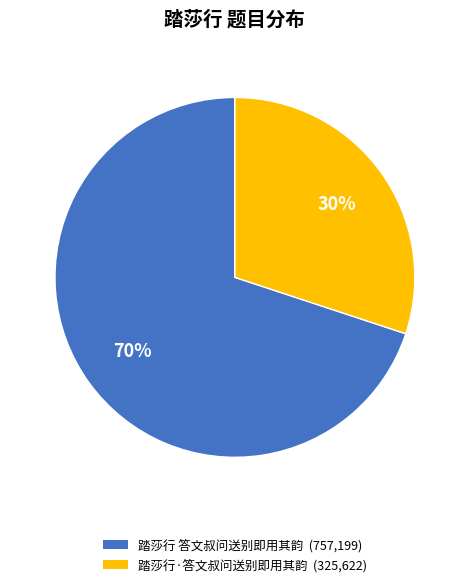

What is the smallest slice in the pie chart?

踏莎行·答文叔问送别即用其韵